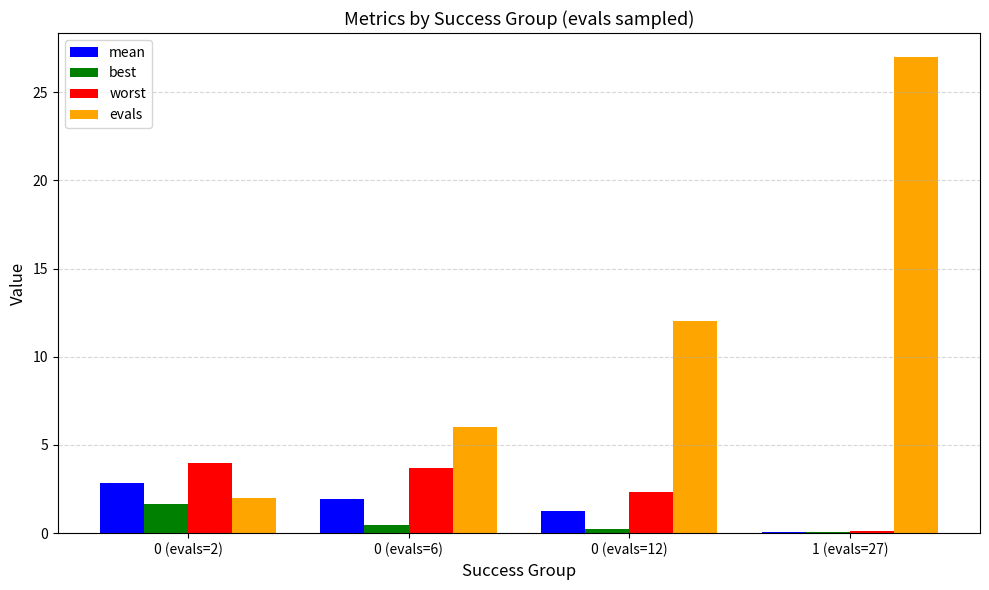

True or false: evals has a value of 27.0 at 1 (evals=27).

True